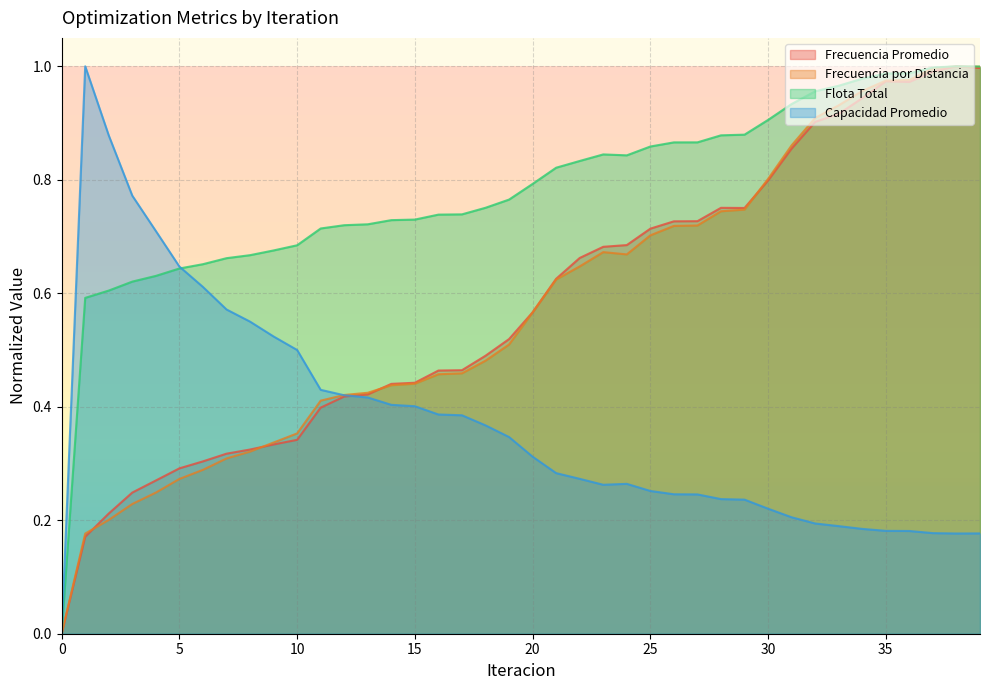

How many data points does each series have?

40